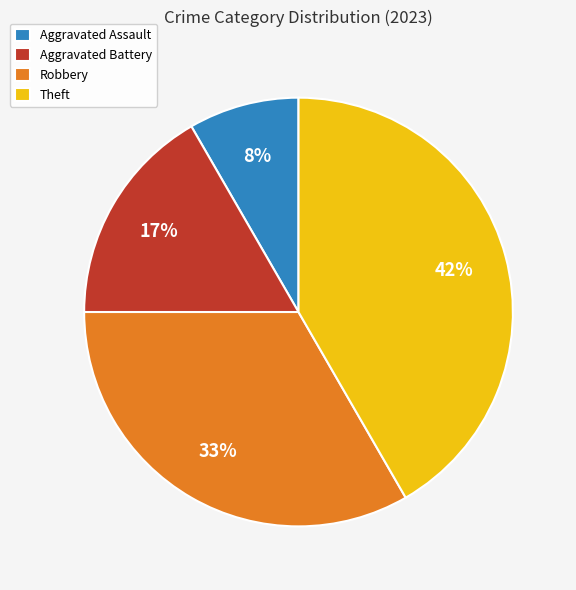

How many slices are in this pie chart?

4